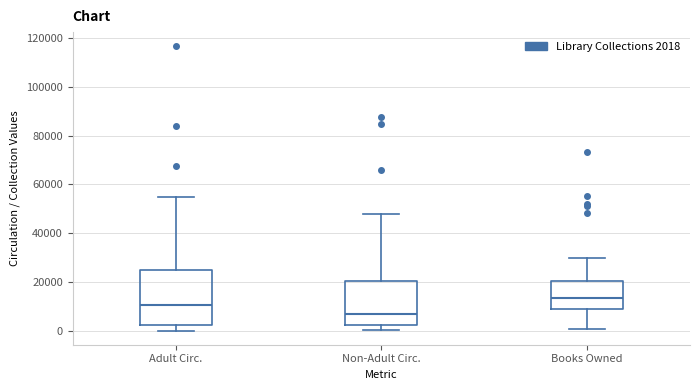

Where does the upper whisker of the box for Books Owned end on the y-axis? The values are not printed on the chart, so give them approximately, as read against the axis.

30000